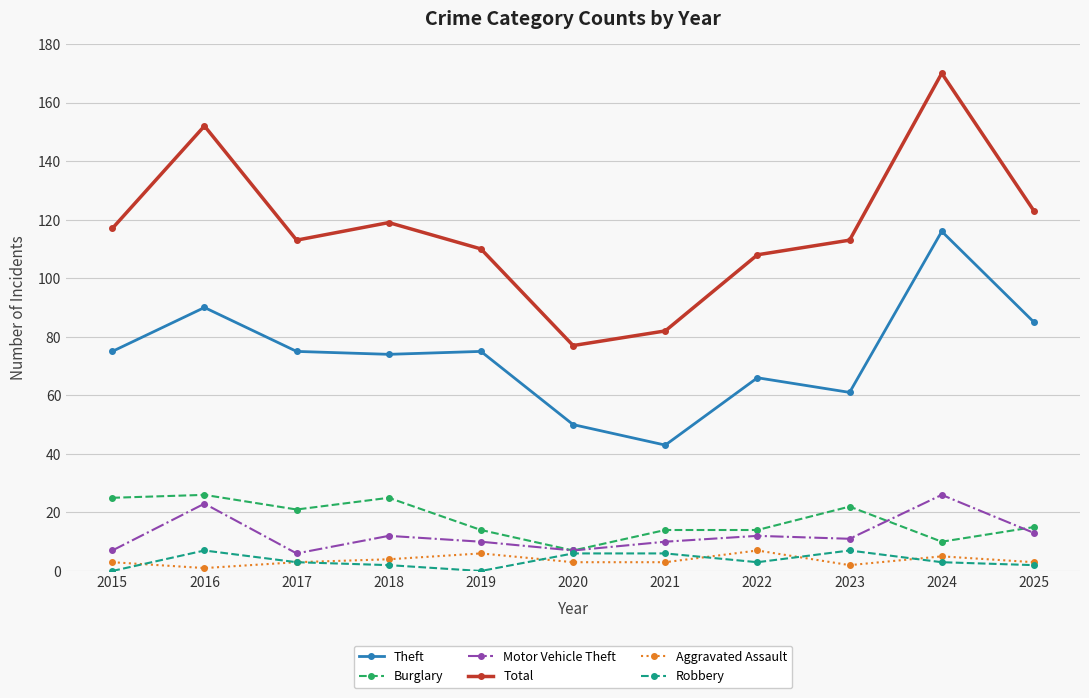

The Robbery series shows 3 at 2017. True or false?

True